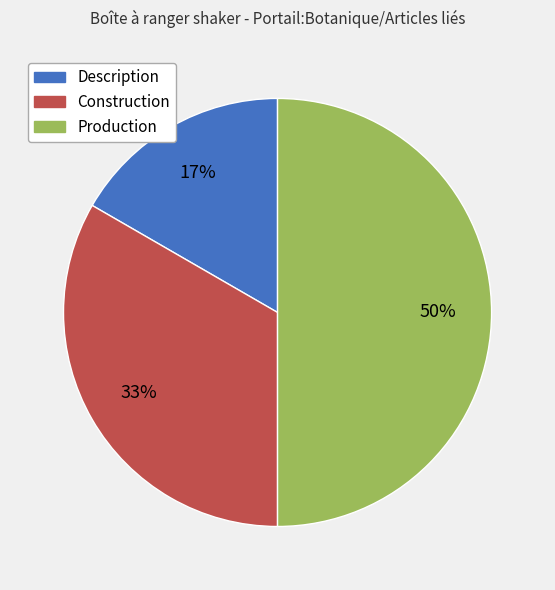

To the nearest percent, what is the average slice percentage?

33%